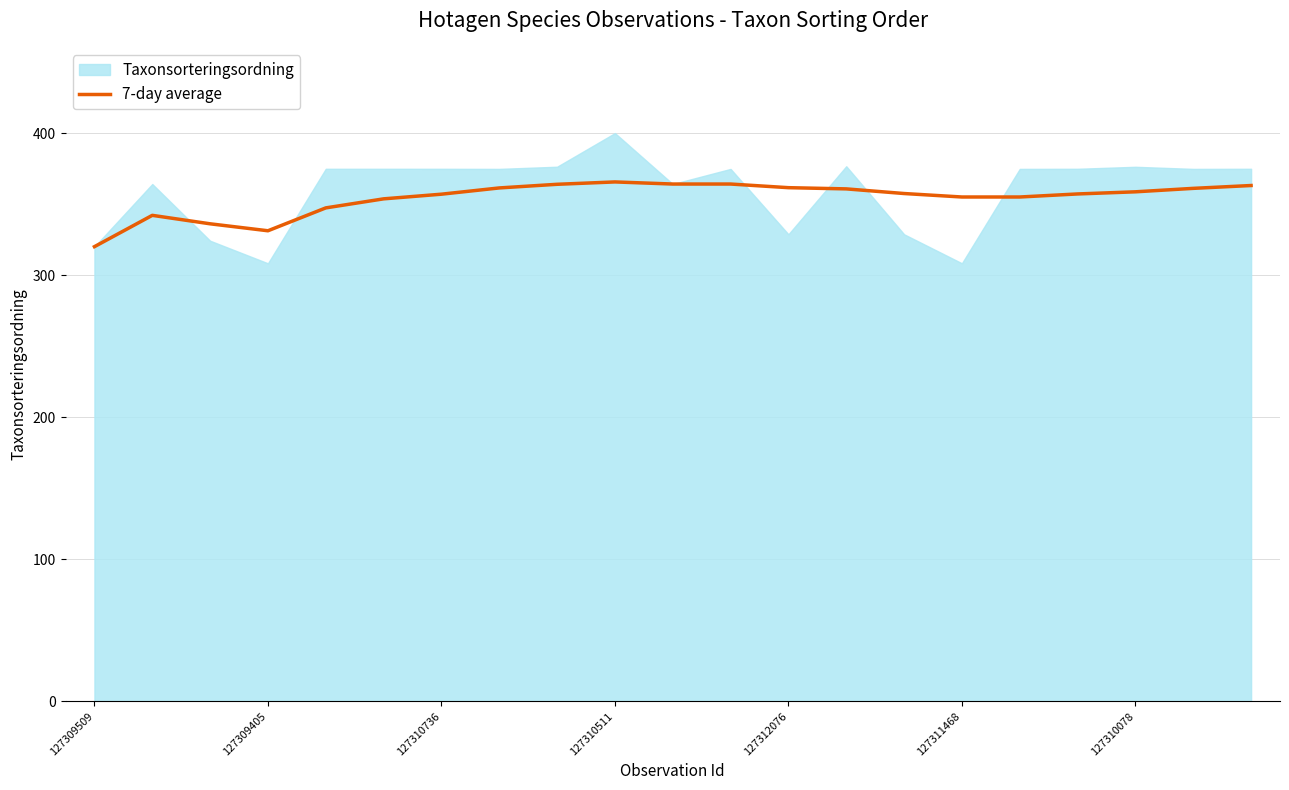

How many data points does each series have?

21